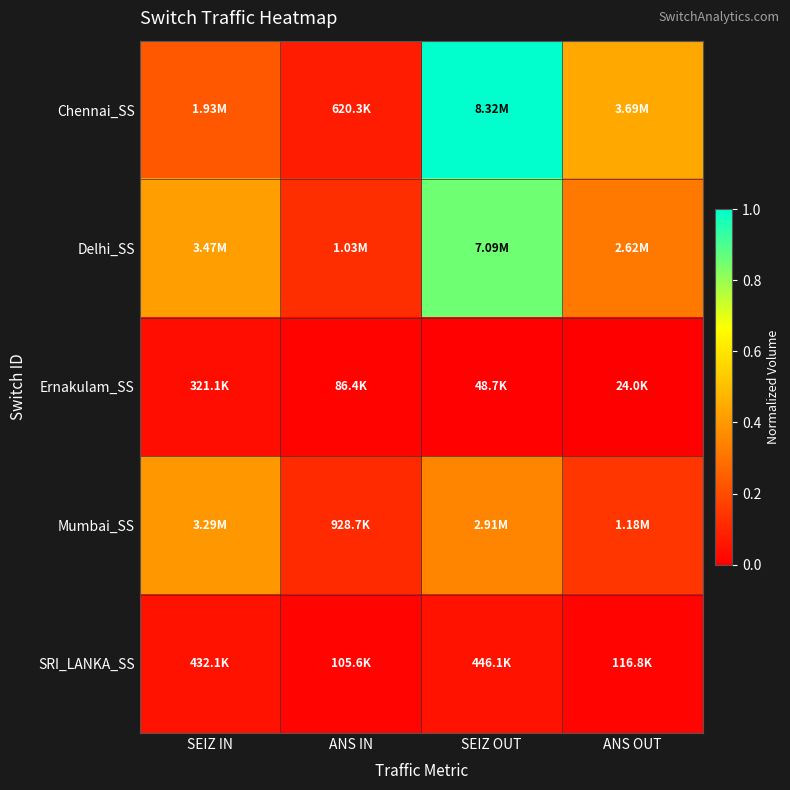

Reading right to left, what are all the values shown in this chart?

Chennai_SS: ANS OUT=0.4	SEIZ OUT=1.0	ANS IN=0.1	SEIZ IN=0.2
Delhi_SS: ANS OUT=0.3	SEIZ OUT=0.9	ANS IN=0.1	SEIZ IN=0.4
Ernakulam_SS: ANS OUT=0.0	SEIZ OUT=0.0	ANS IN=0.0	SEIZ IN=0.0
Mumbai_SS: ANS OUT=0.1	SEIZ OUT=0.3	ANS IN=0.1	SEIZ IN=0.4
SRI_LANKA_SS: ANS OUT=0.0	SEIZ OUT=0.1	ANS IN=0.0	SEIZ IN=0.1